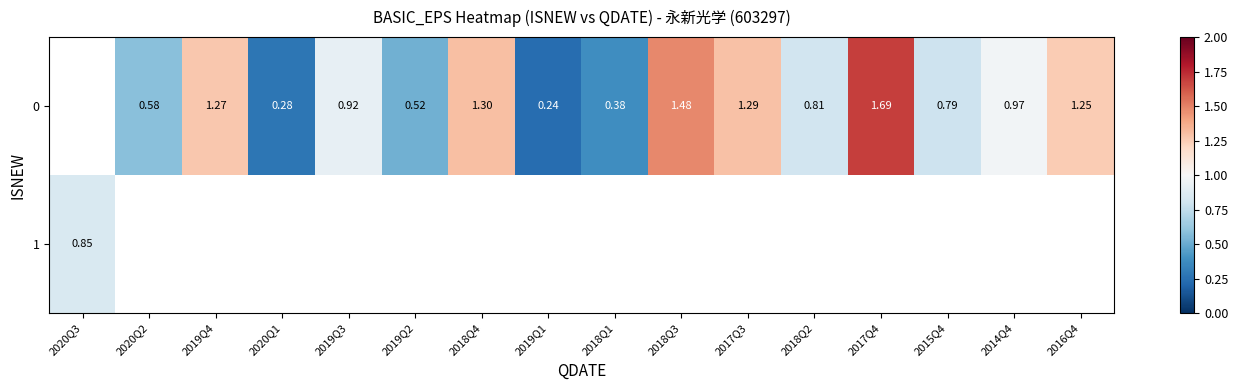

How many values in the 0 series exceed 0?

15